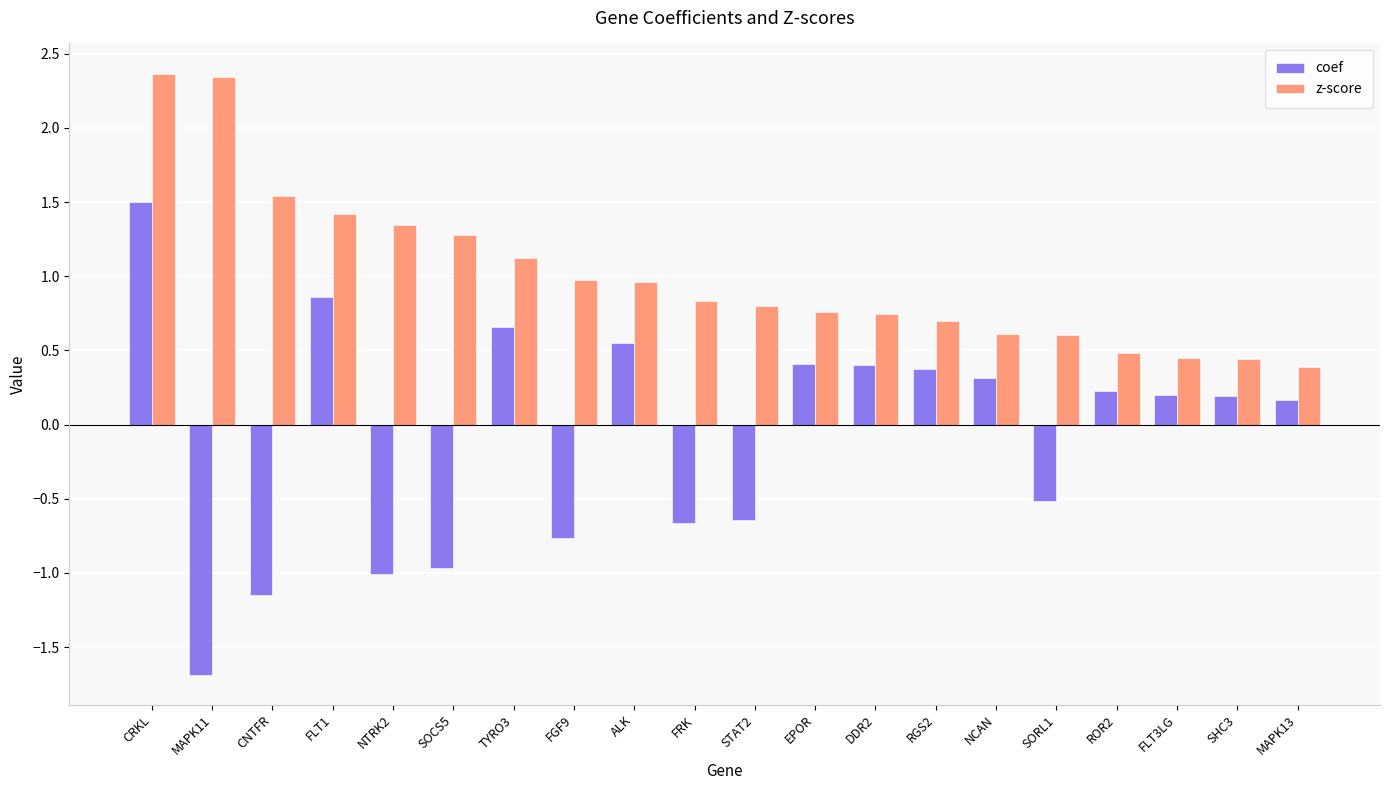

What is the total value across all series at MAPK11?

0.7